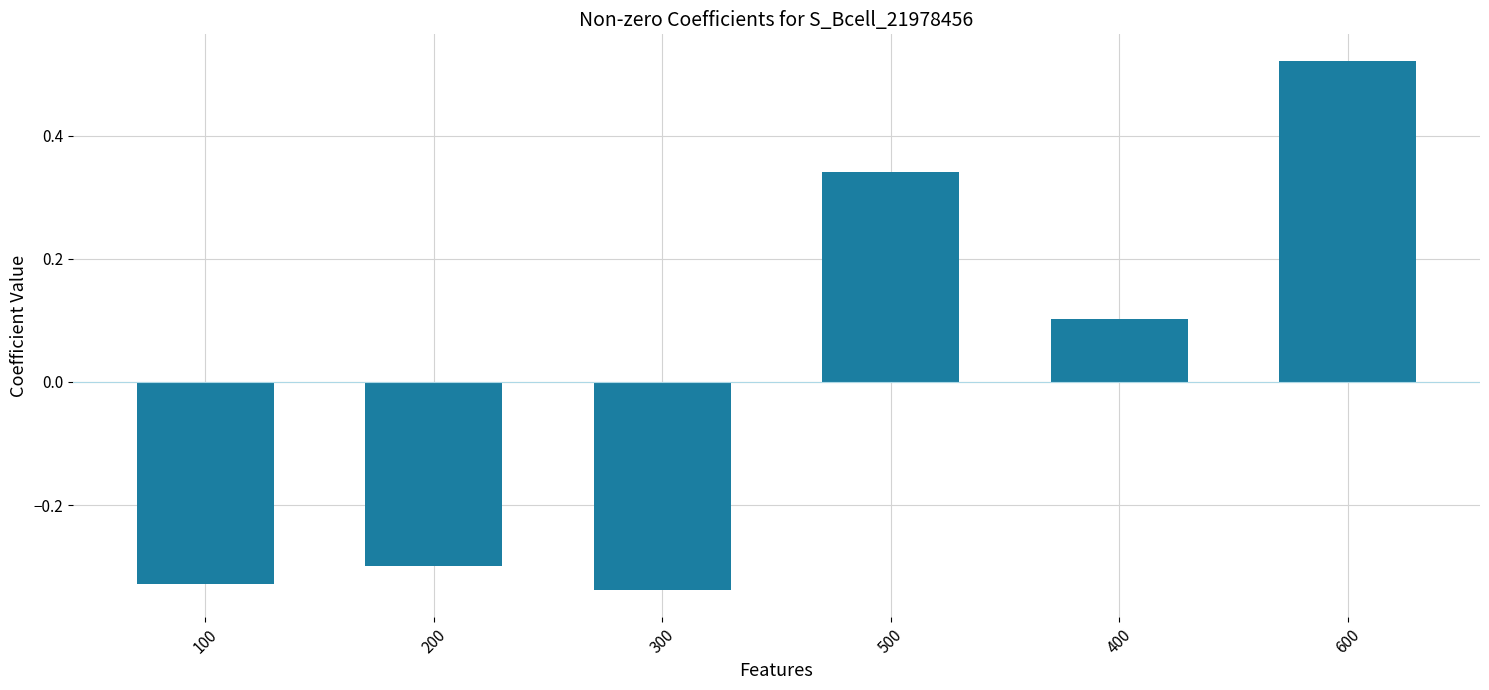

The value at 500 is 0.6. True or false?

False